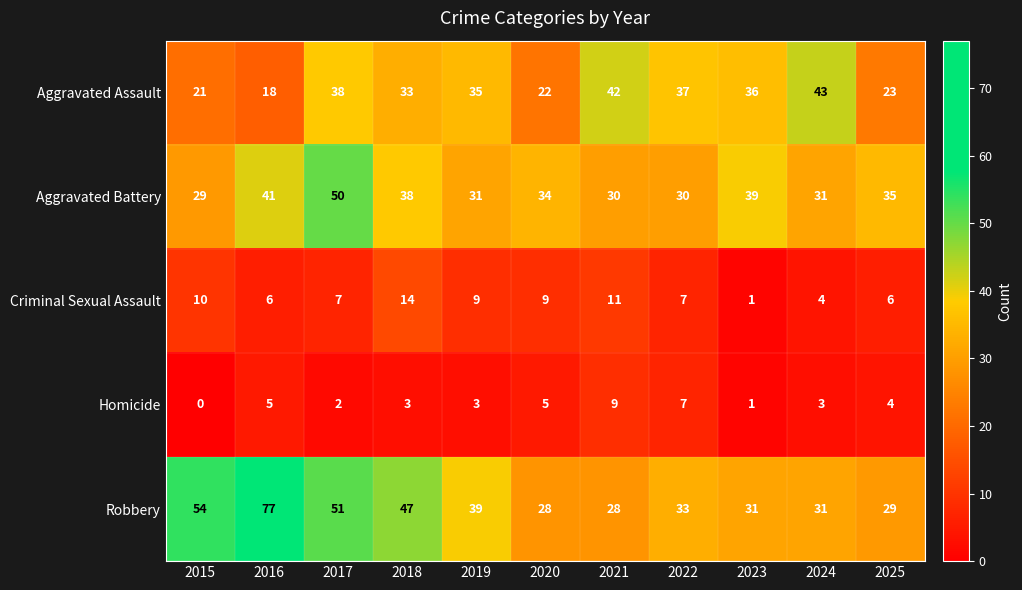

At which label does Robbery reach its peak?

2016